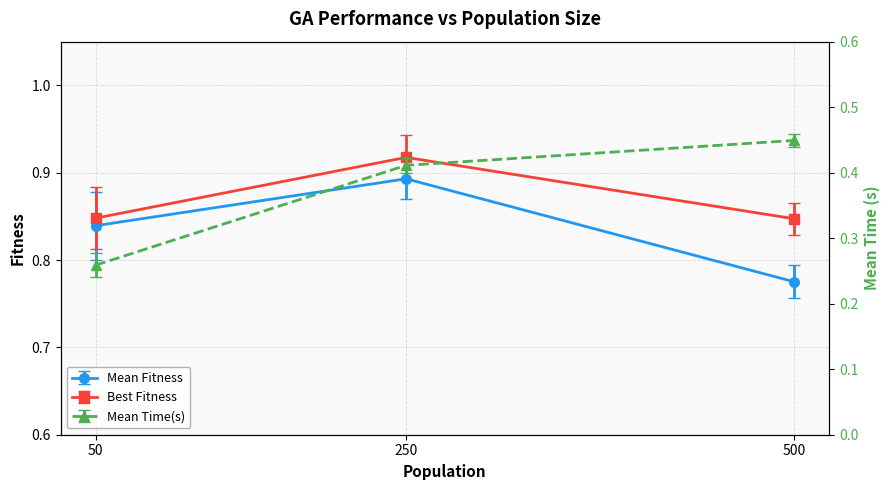

Where is Best Fitness nearest to the value 0?

500